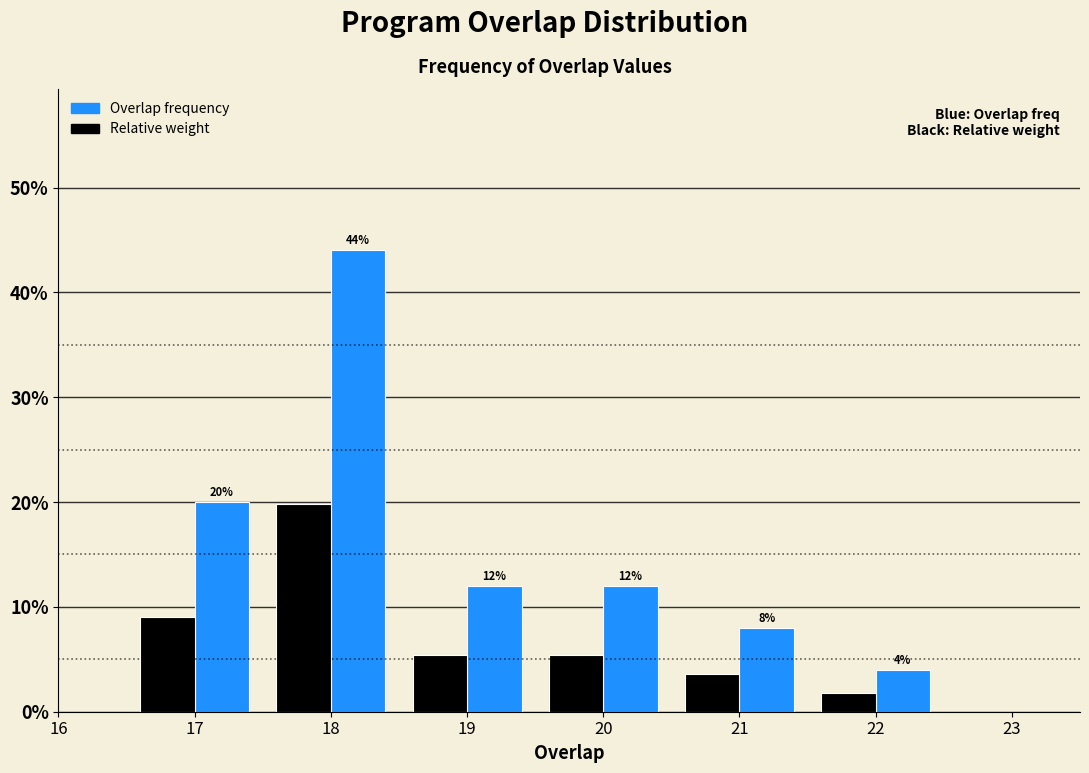

Between 18 and 20, which series saw the biggest shift?

Overlap frequency